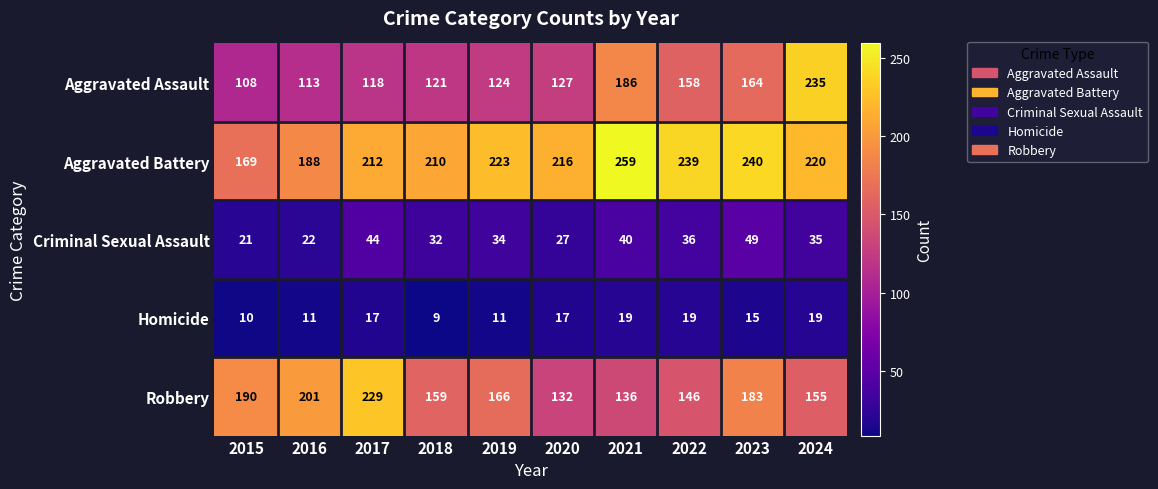

What is the minimum value shown in the chart?

9